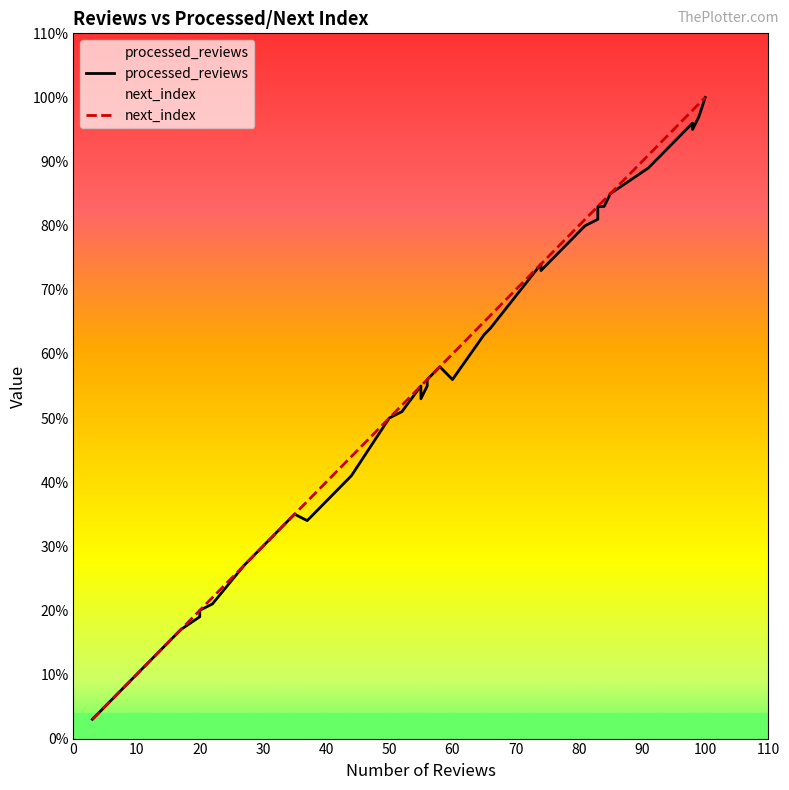

Which series changed the most between 20 and 60?

next_index